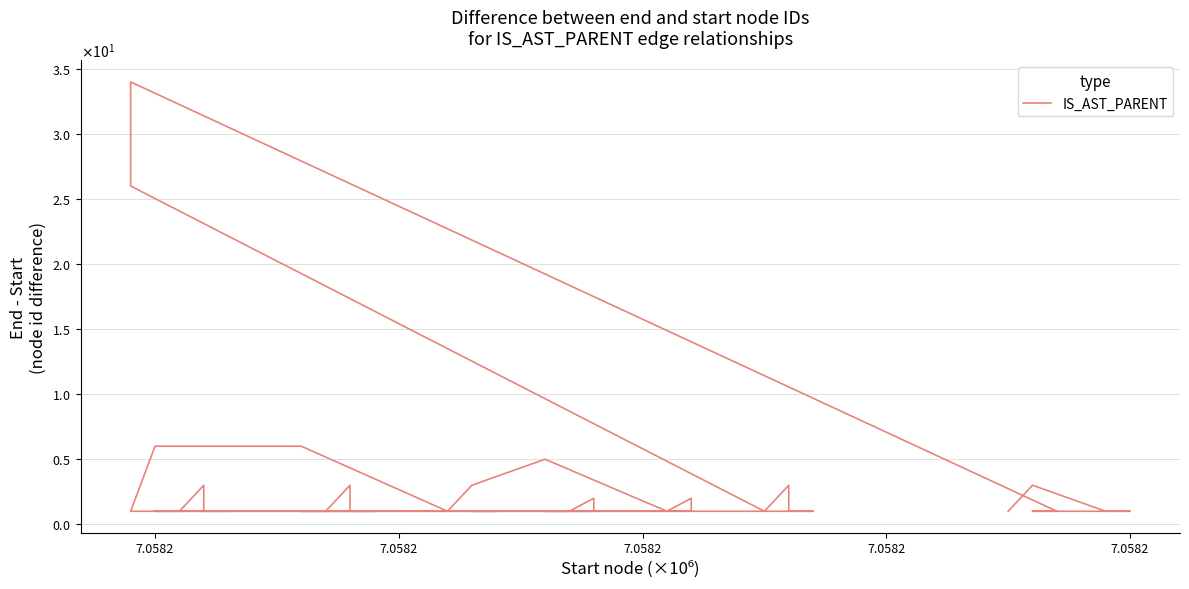

Reading left to right, transcribe all the data shown in this chart.

1	1	3	1	1	1	1	3	1	1	1	1	1	2	1	1	1	2	1	5	3	1	6	6	1	1	1	3	1	26	31	32	33	34	1	1	1	1	3	1